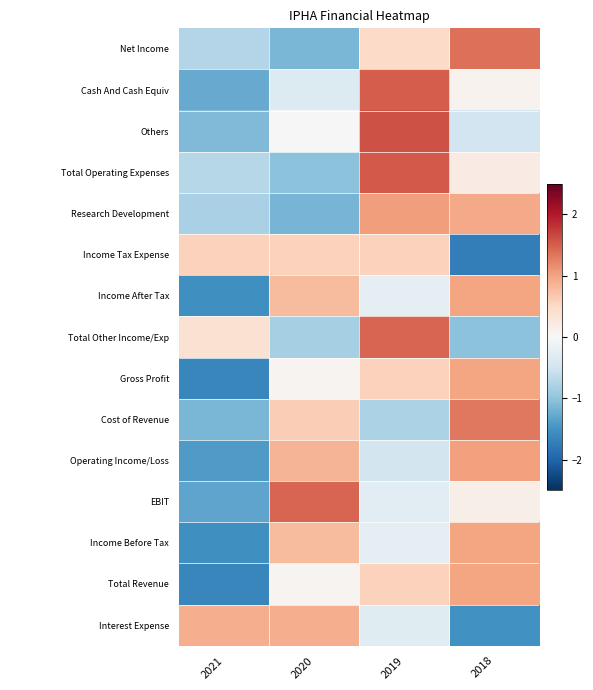

How many data points in Net Income are less than 0?

2